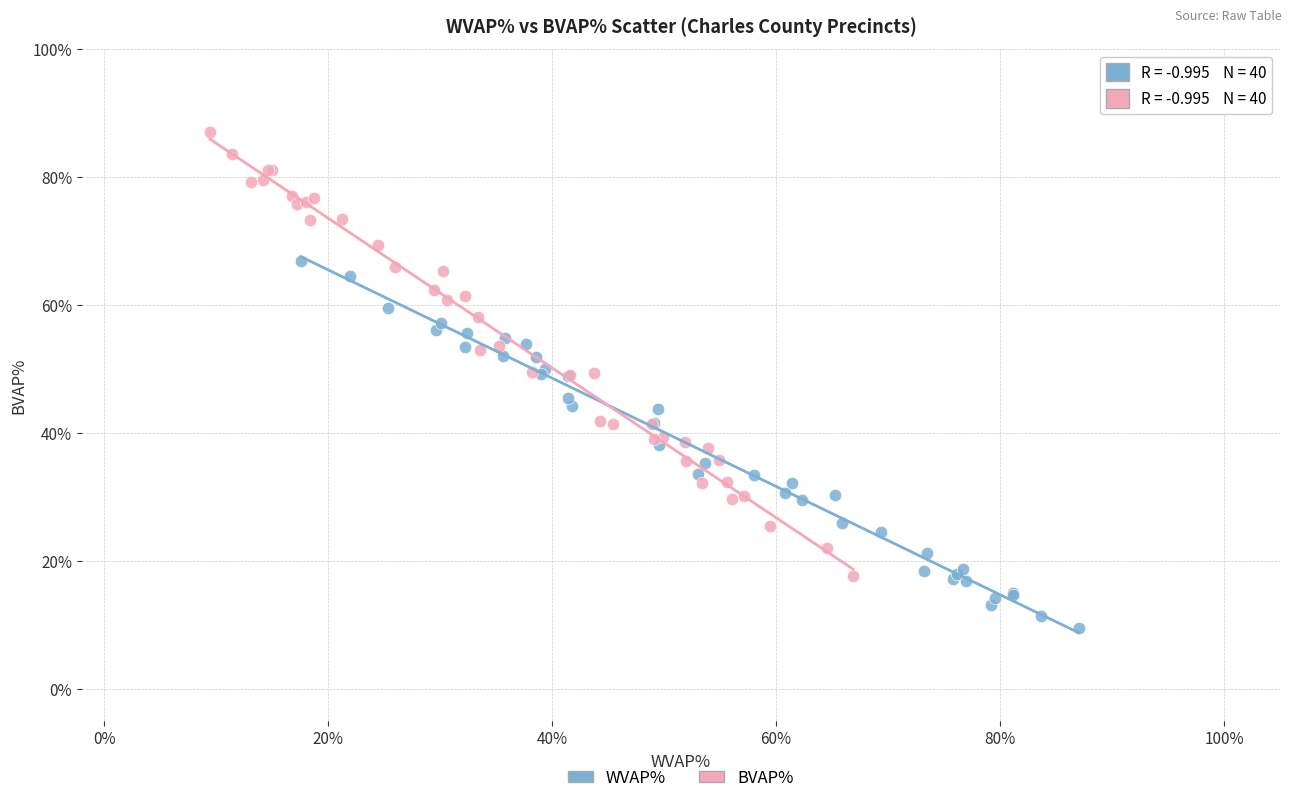

What are all the series names shown in the legend?

WVAP%, BVAP%